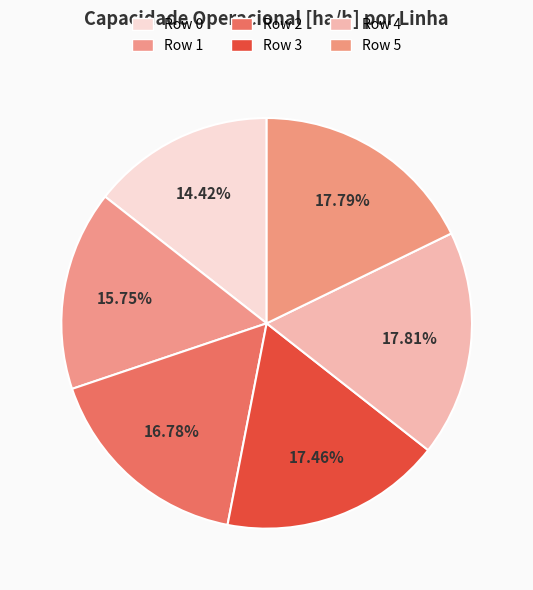

Which category has the smallest portion of the pie?

Row 0